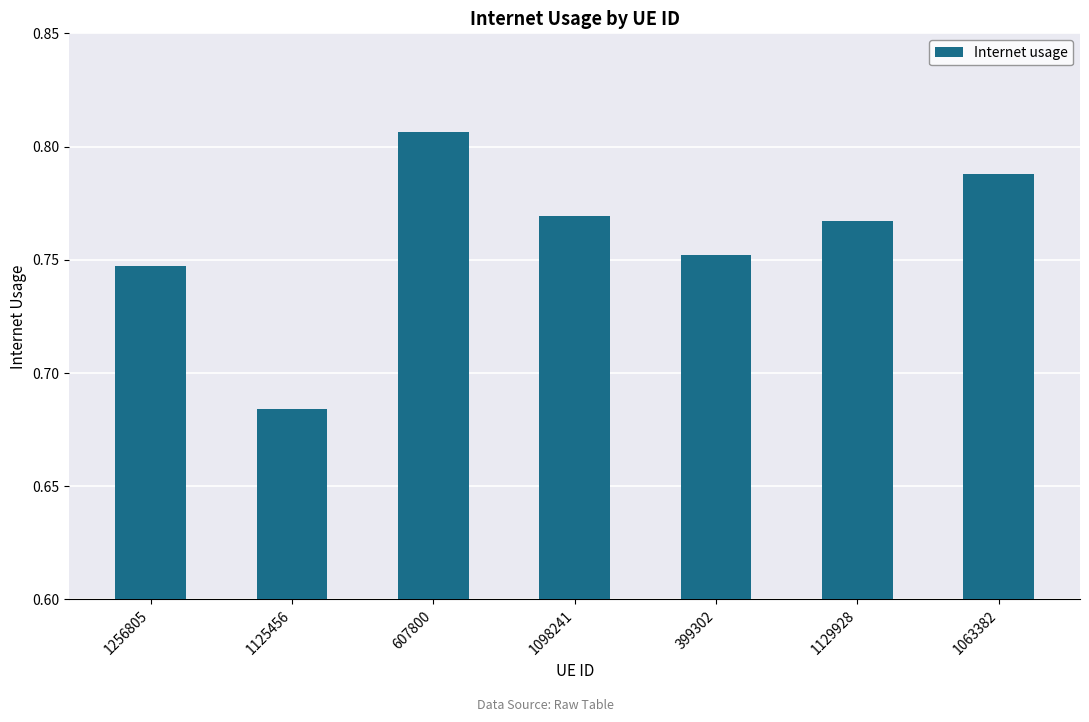

Where is the data nearest to the value 0?

1125456